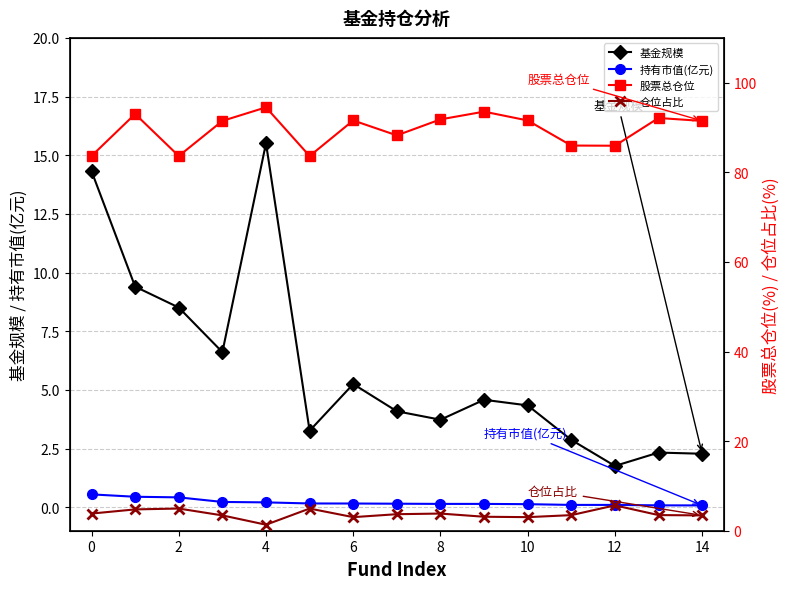

True or false: 持有市值(亿元) and 基金规模 cross at least once.

False